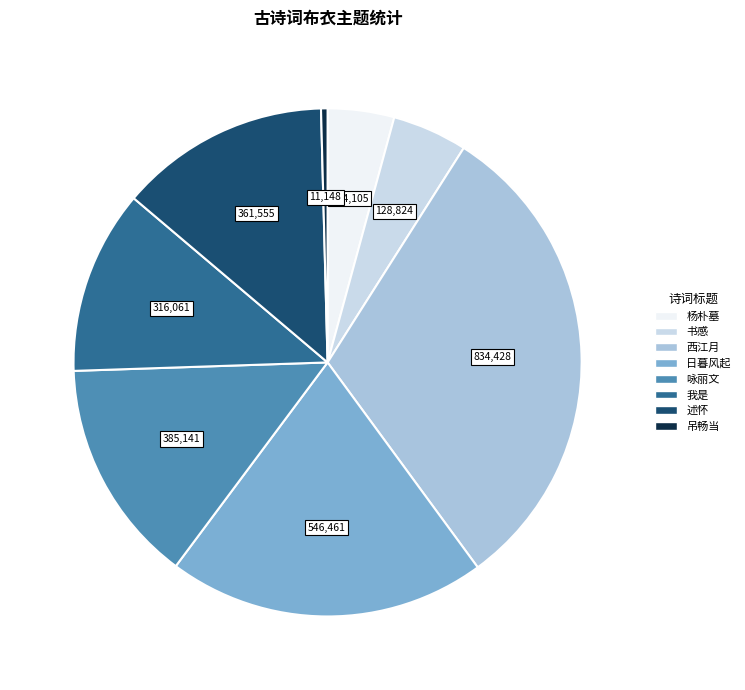

How many segments does this pie chart have?

8